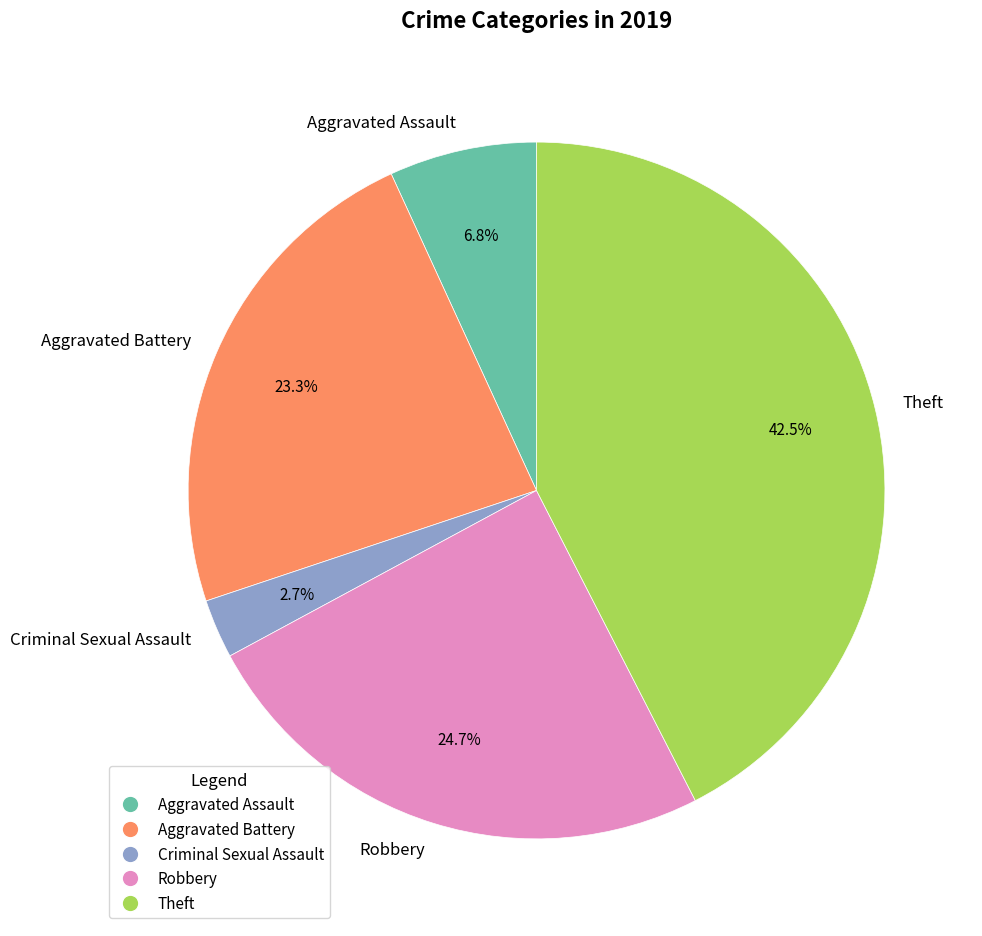

Which has a higher value, Robbery or Aggravated Battery?

Robbery